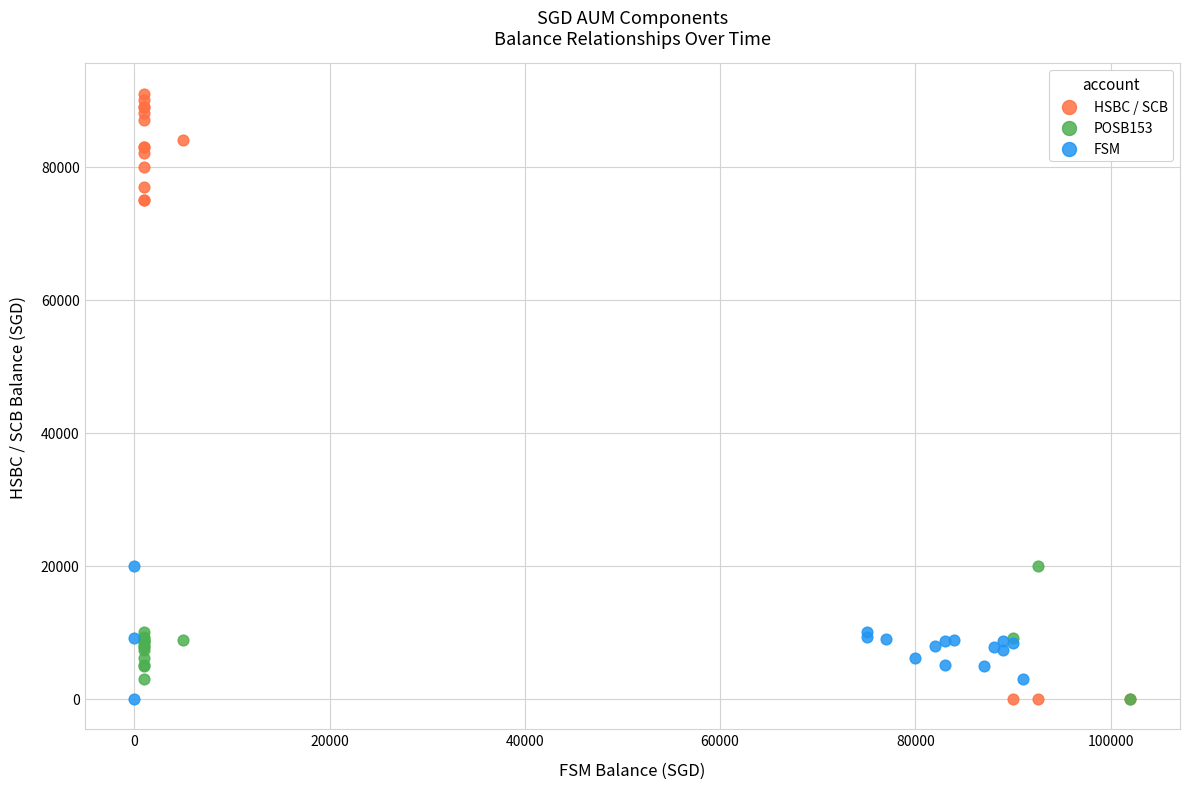

Which series reaches the maximum Y coordinate?

HSBC / SCB